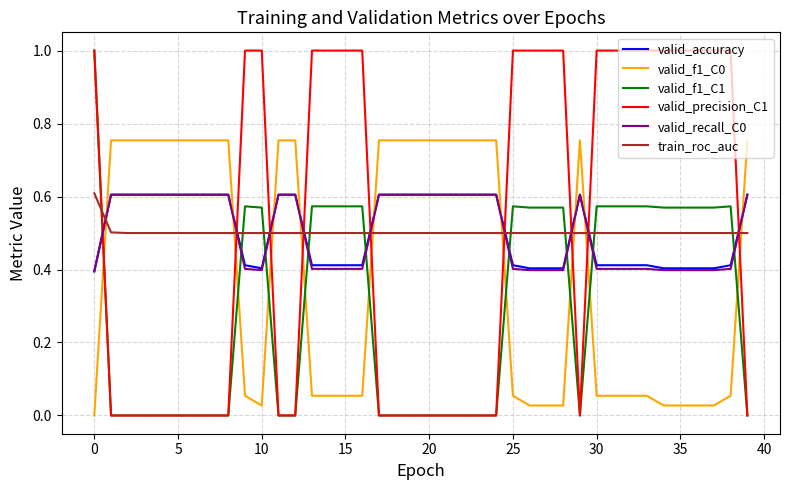

True or false: valid_precision_C1 and train_roc_auc intersect in this chart.

True